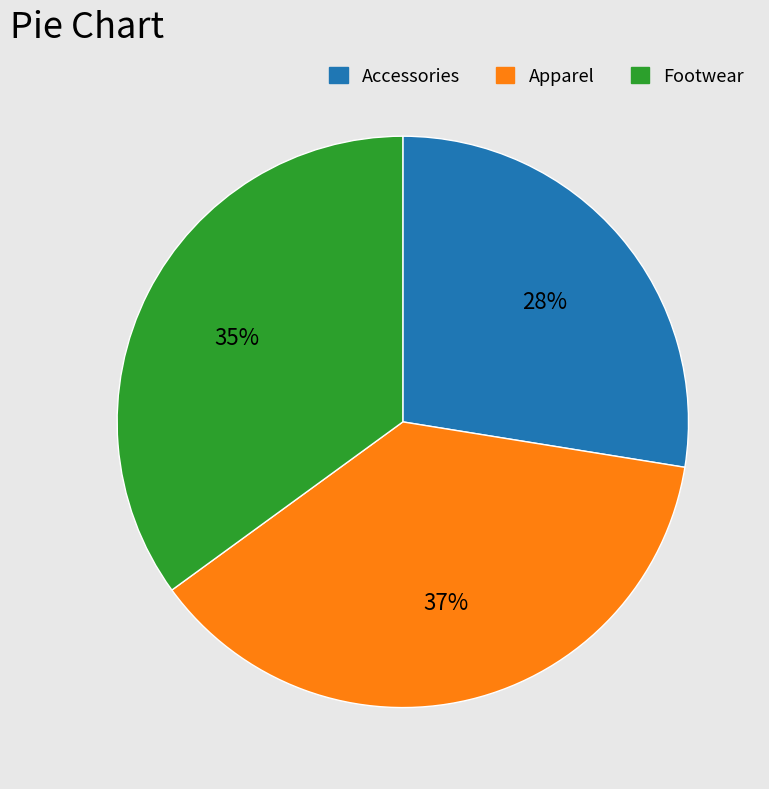

Rank the categories by value from lowest to highest.

Accessories, Footwear, Apparel